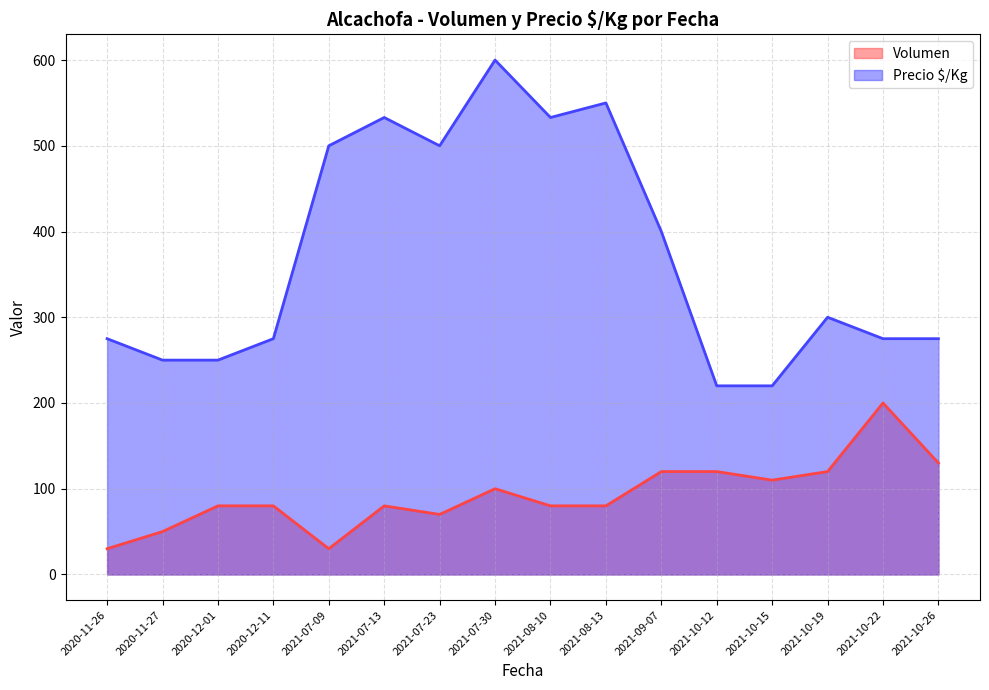

What is the total value across all series at 2020-12-01?

330